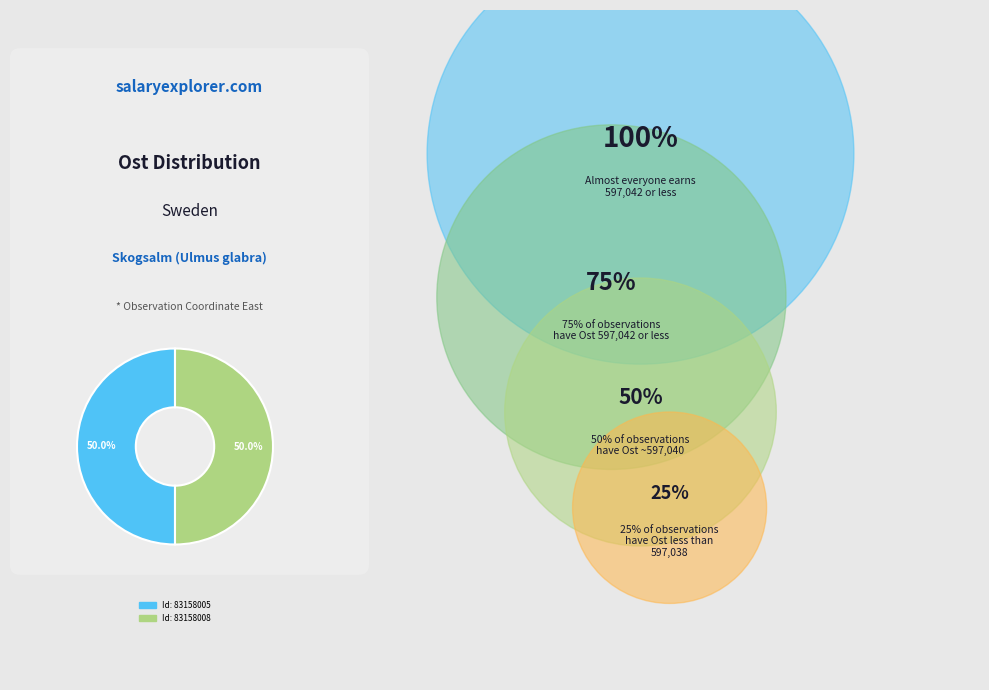

Which slice is the largest?

Björnsmåla Hägn, Ög (83158008)